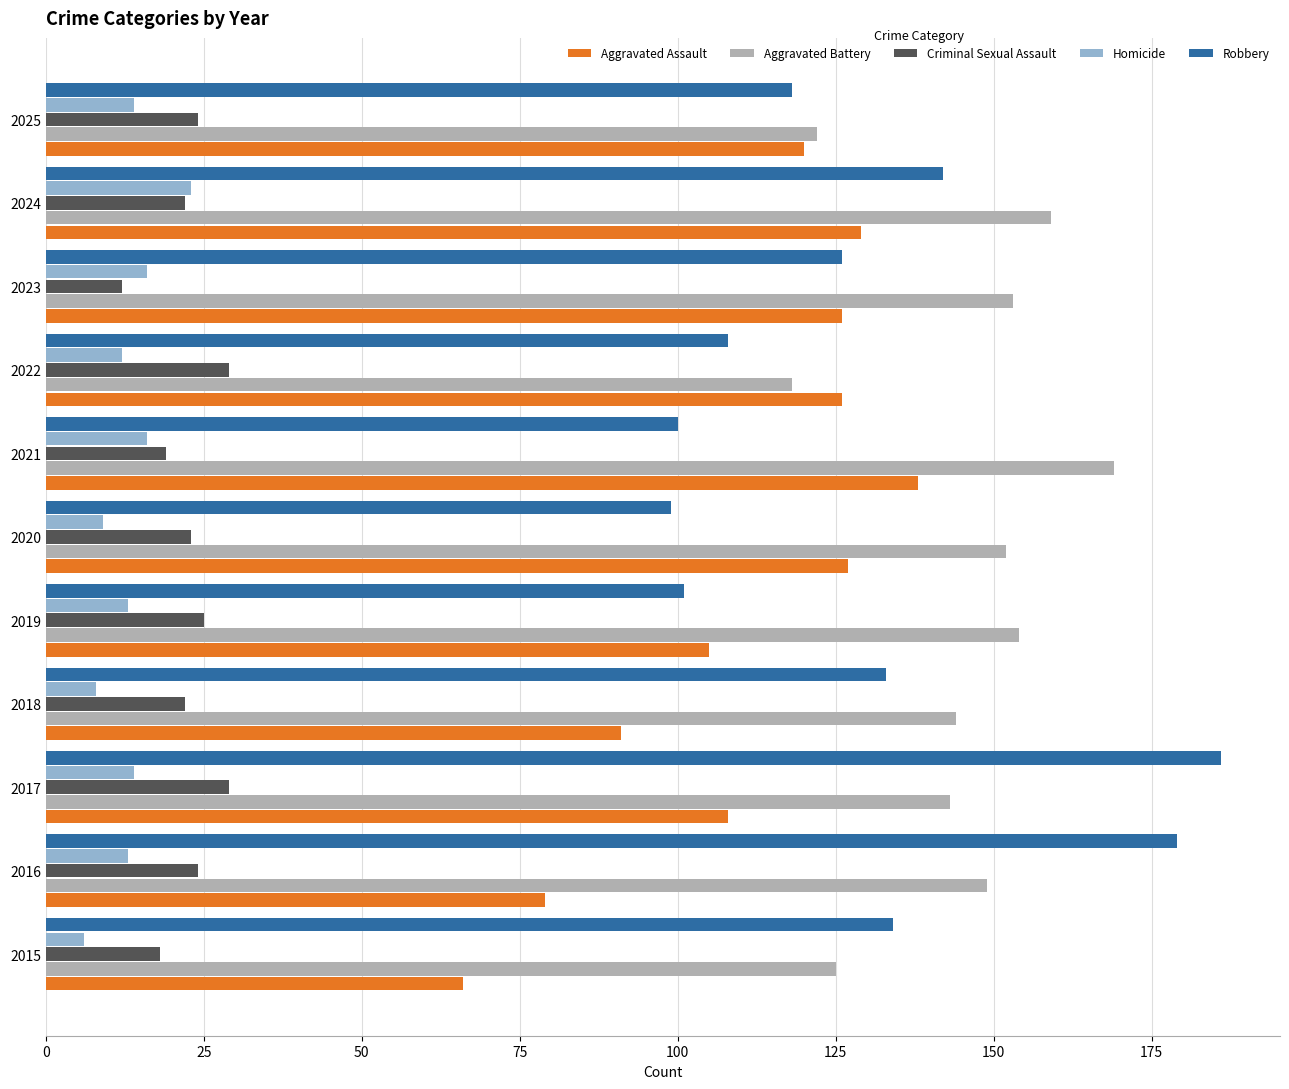

At which label does Aggravated Assault reach its minimum?

2015